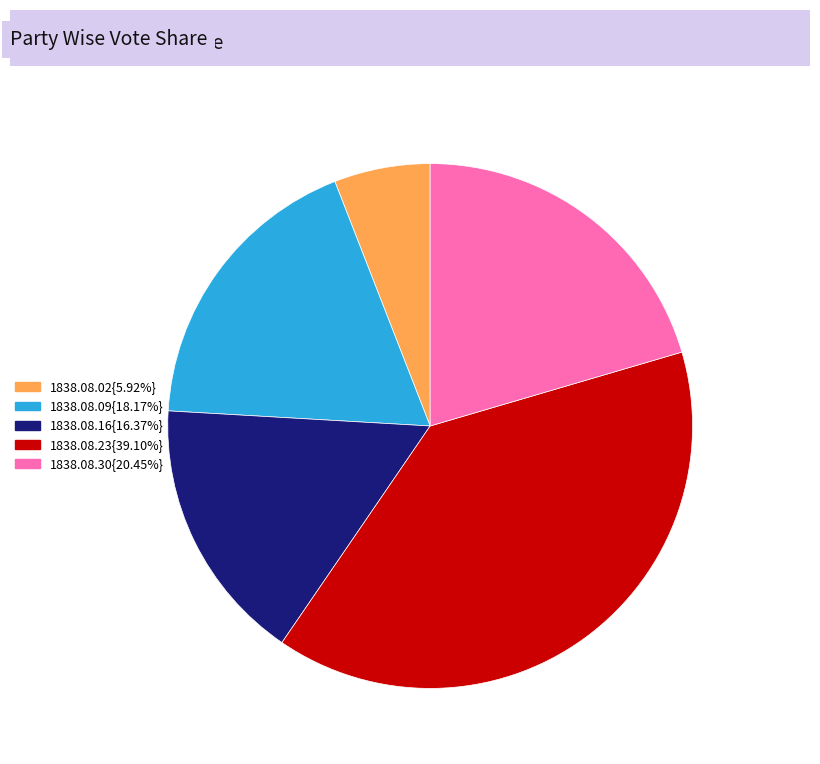

Is there a majority slice in this chart?

No